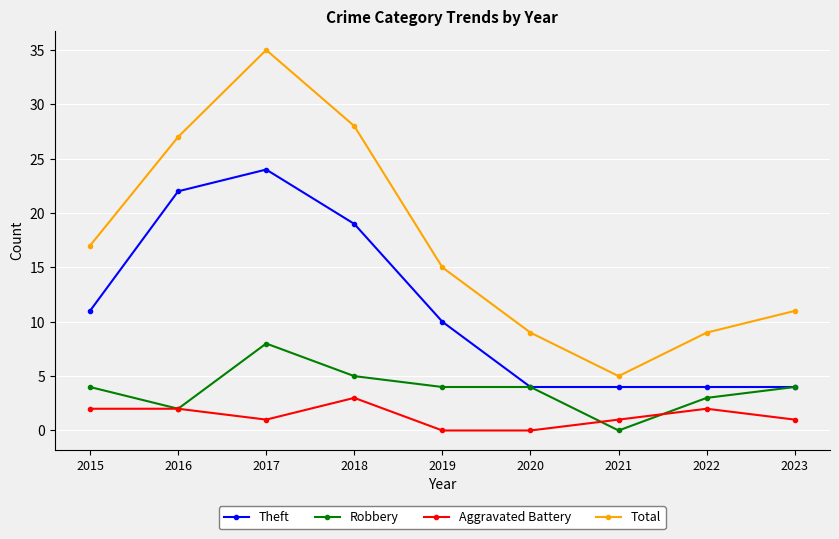

What is the spread (max minus min) of values at 2018?

25